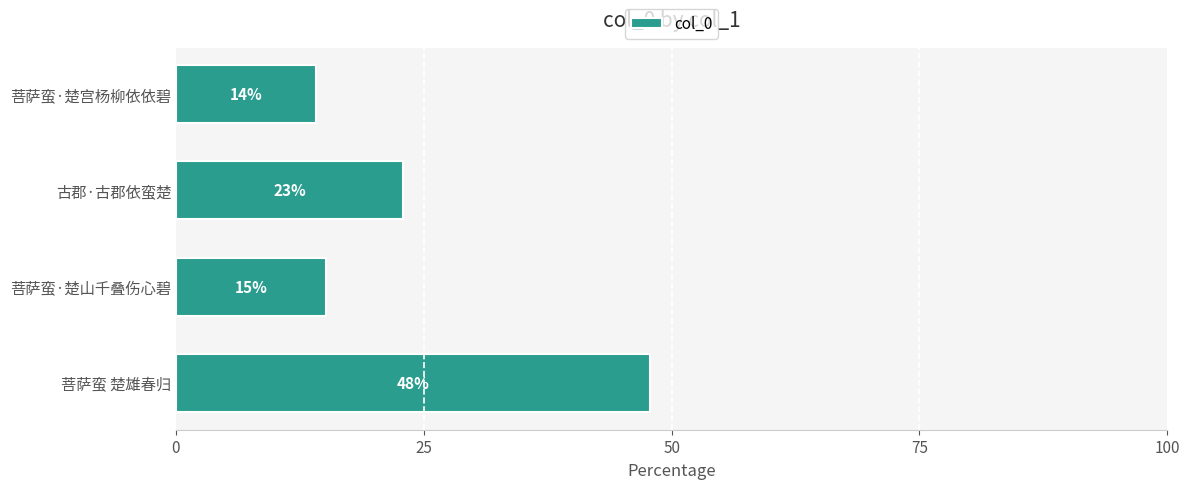

What value does the data have at 古郡·古郡依蛮楚?

22.9